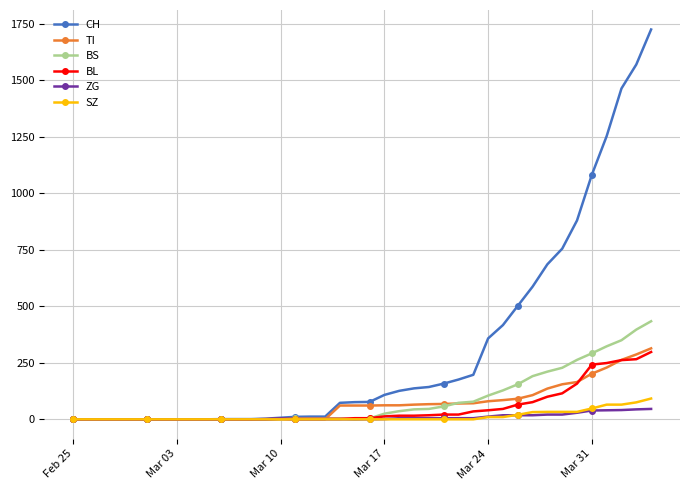

Which series has the widest spread of values?

CH